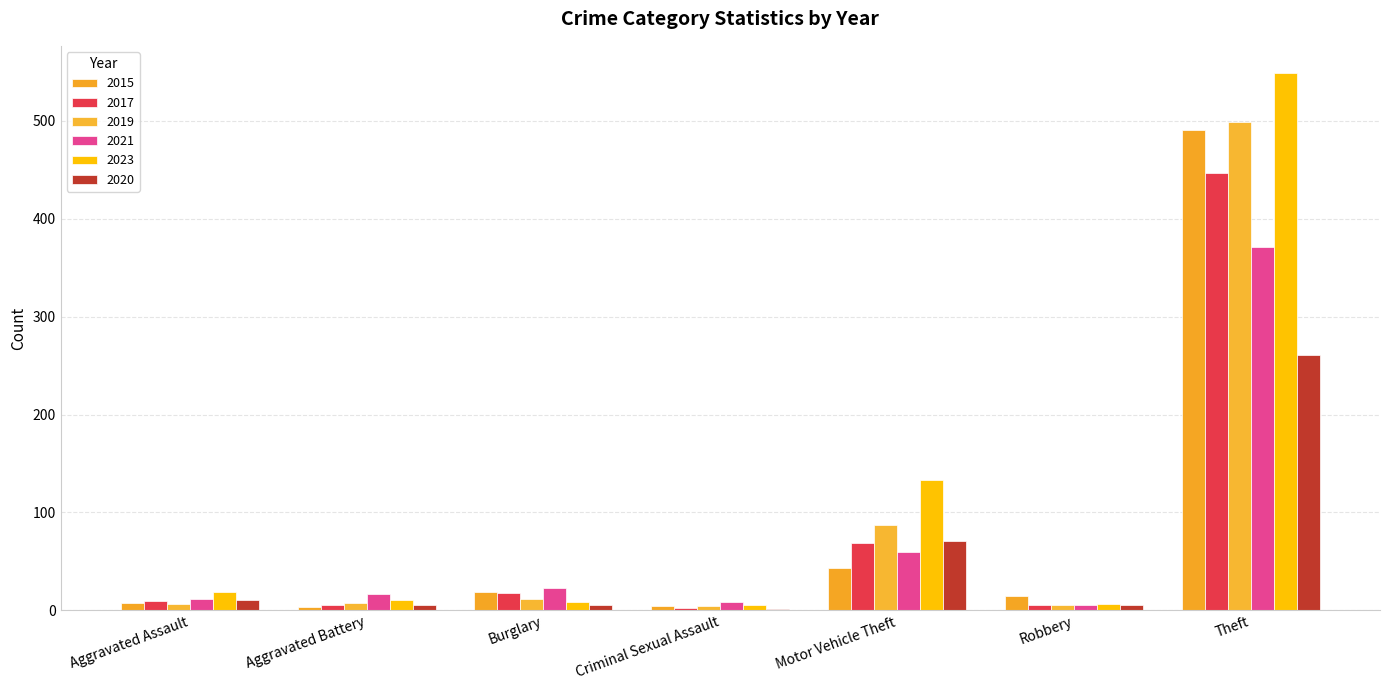

Where does the 2023 series first go above 11?

Aggravated Assault